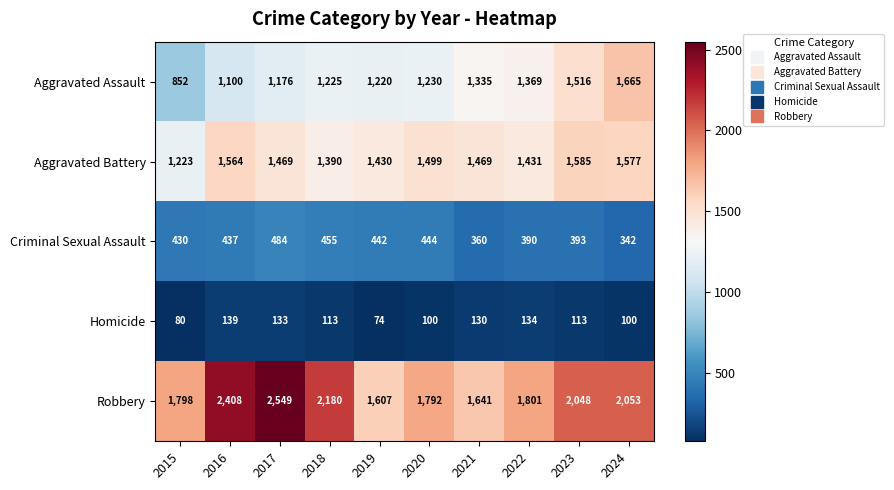

The value of Aggravated Battery at 2018 is 1390. True or false?

True